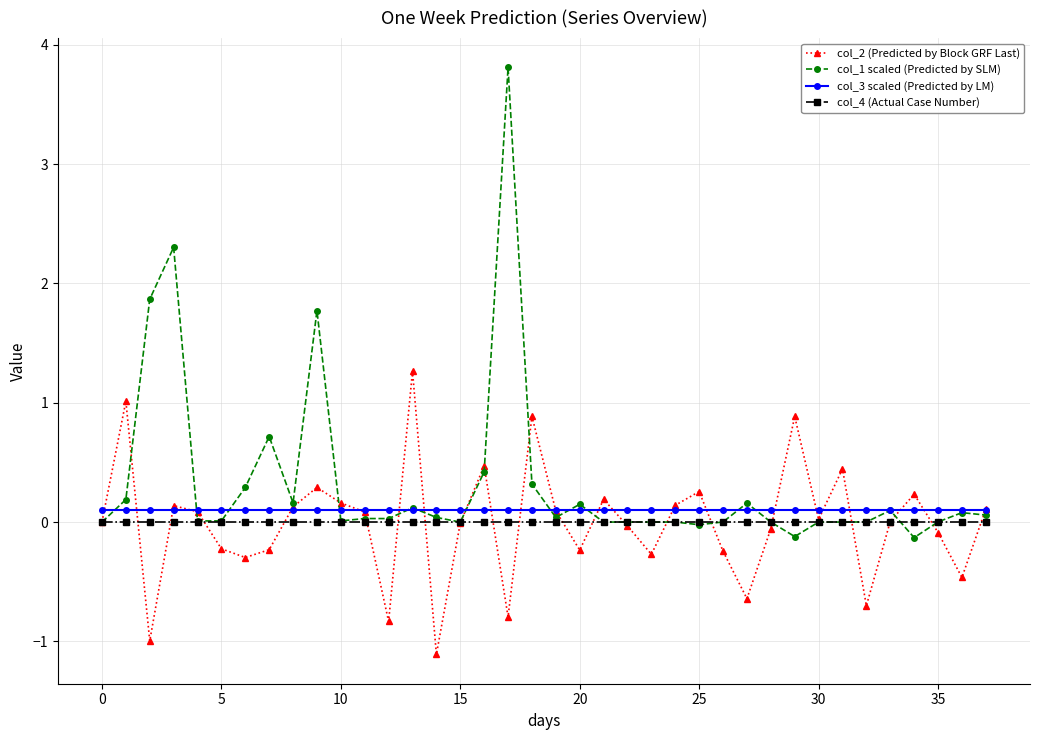

Does the chart have visible grid lines?

Yes